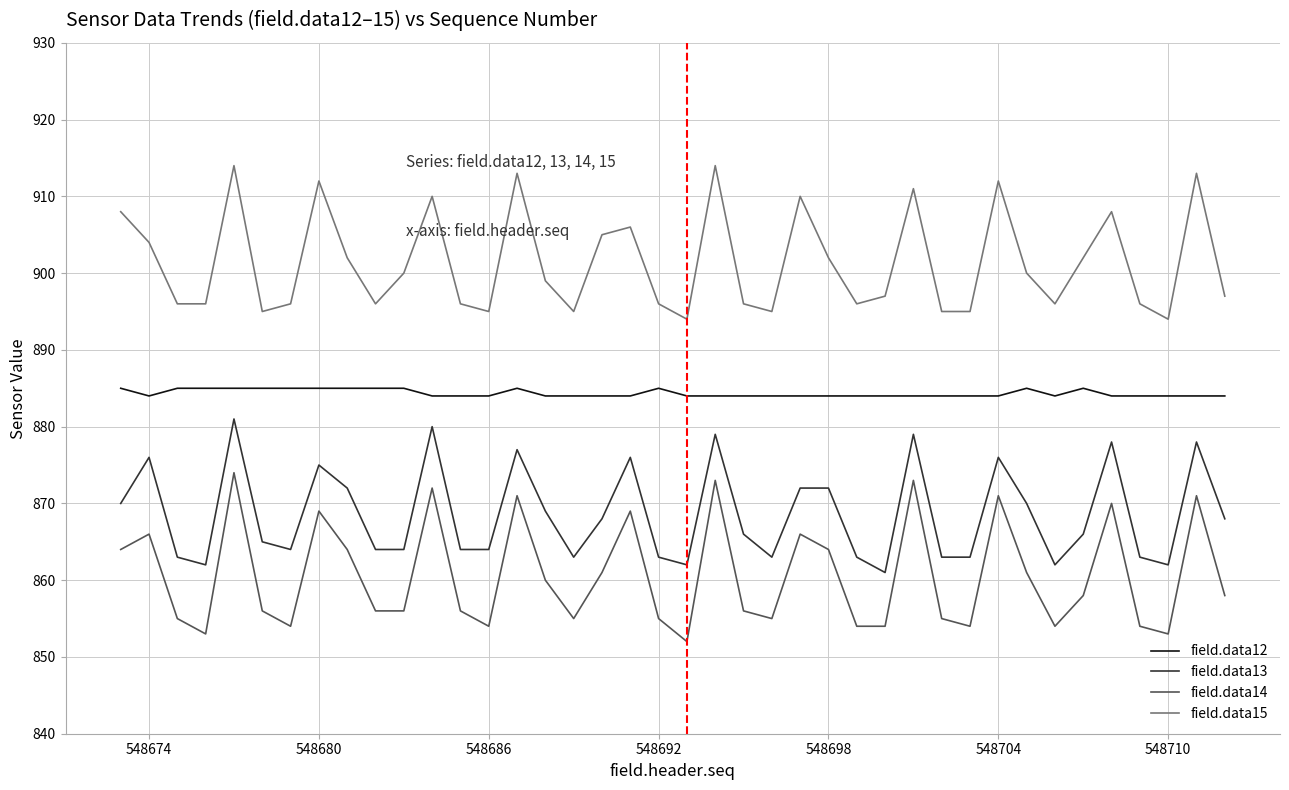

List the series in order of their peak value, lowest first.

field.data14, field.data13, field.data12, field.data15